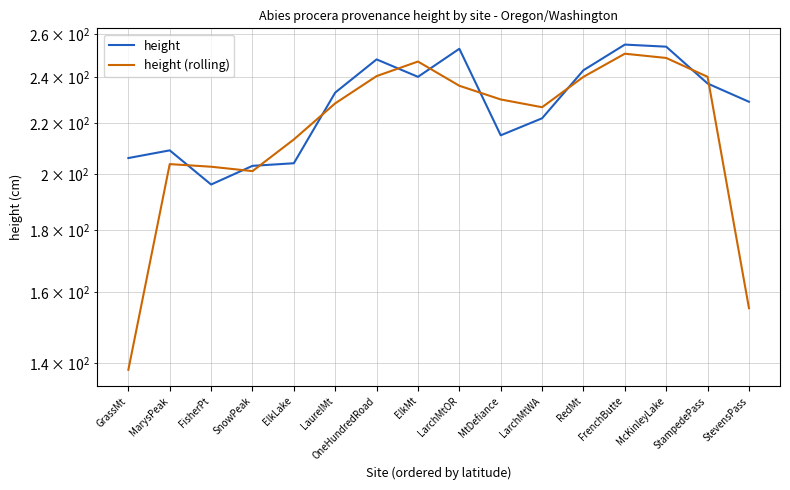

What is the difference between the height values at ElkLake and SnowPeak?

1.0